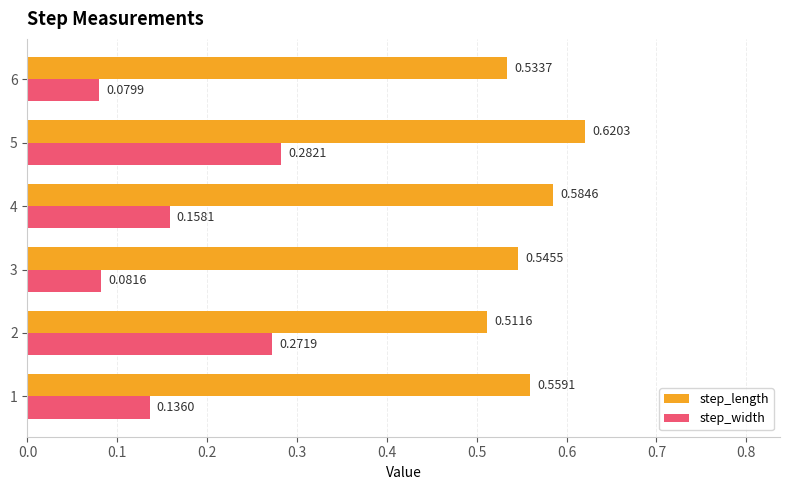

What is the sum of all step_width values?

1.0